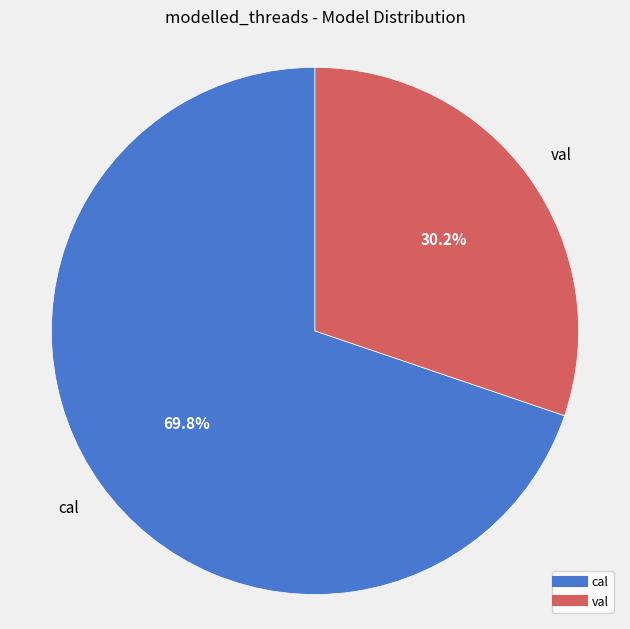

Is the sum of val and cal greater than half?

Yes